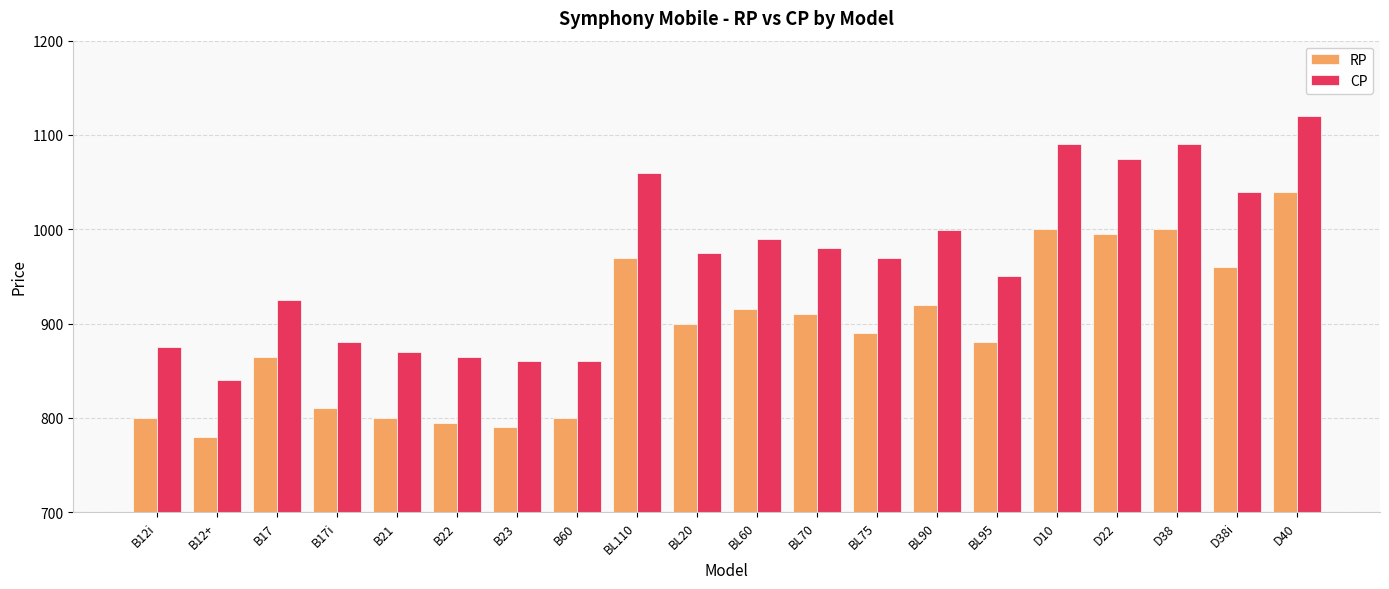

Which series changed the most between D38 and D40?

RP